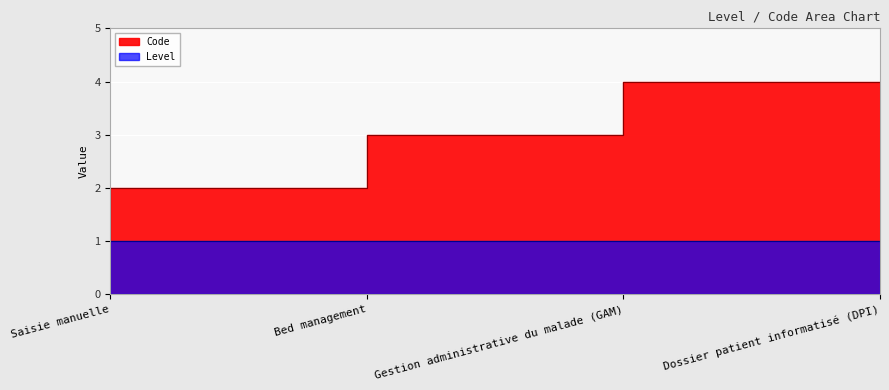

What is the difference between the second highest and second lowest values?

1